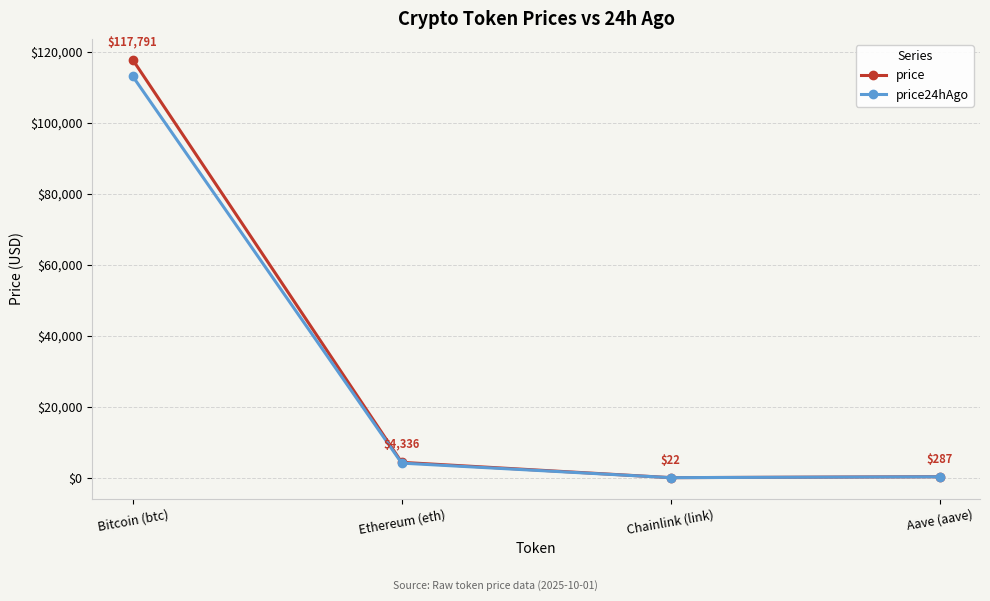

Is this an area chart (filled region under the line)?

No